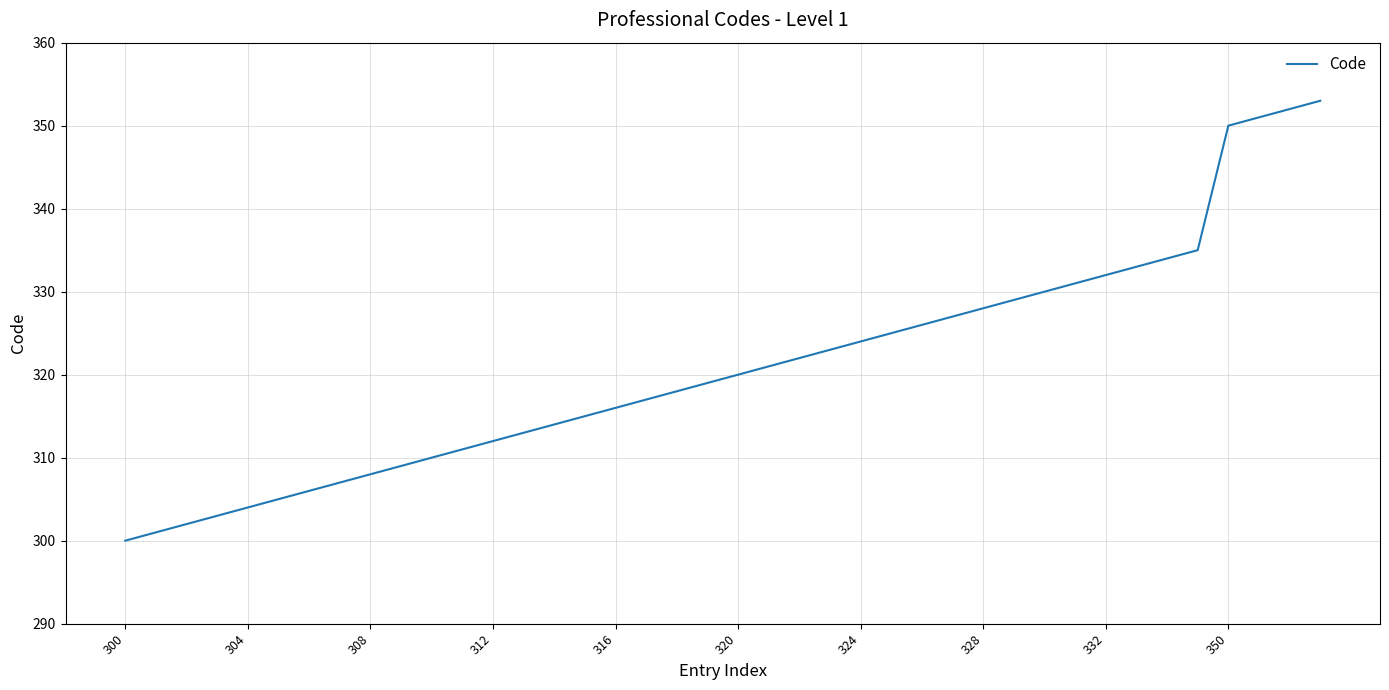

What is the minimum value shown in the chart?

300